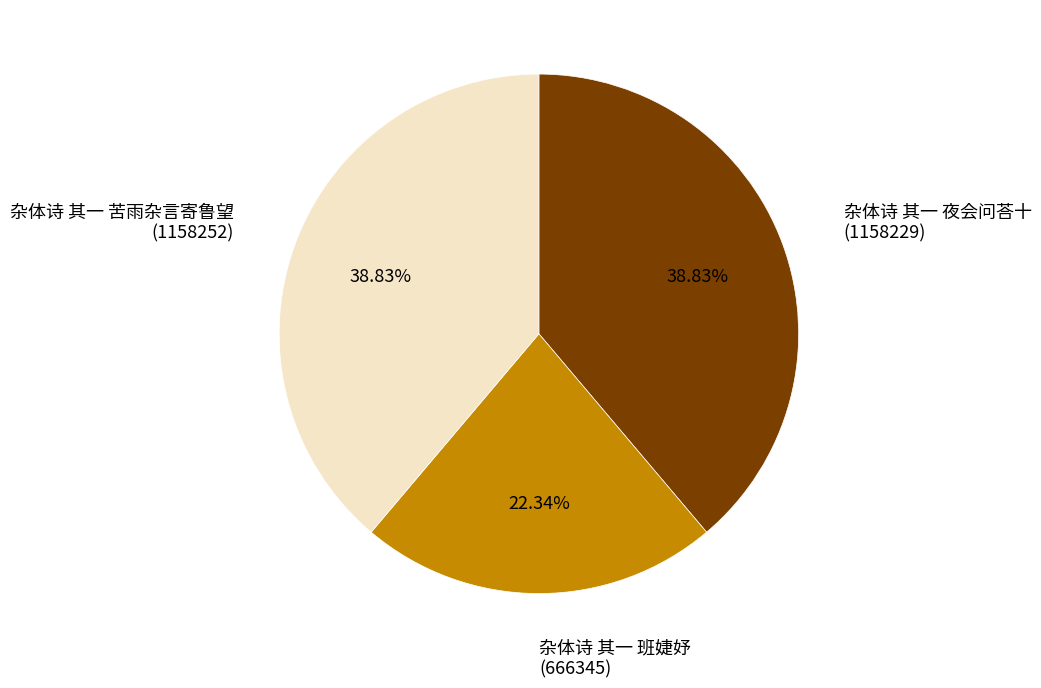

What is the smallest slice in the pie chart?

杂体诗 其一 班婕妤